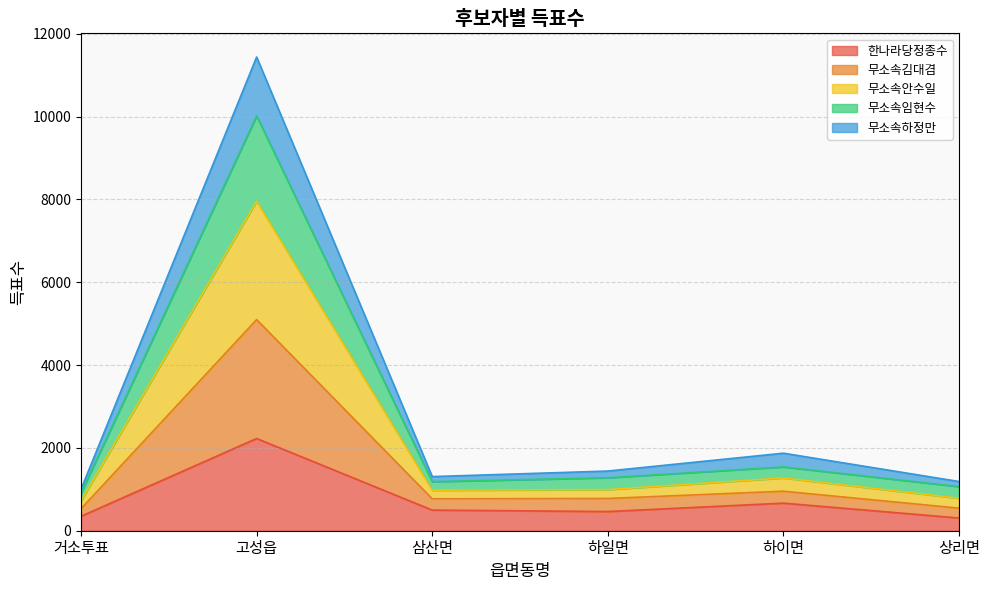

What is the smallest value displayed?

307